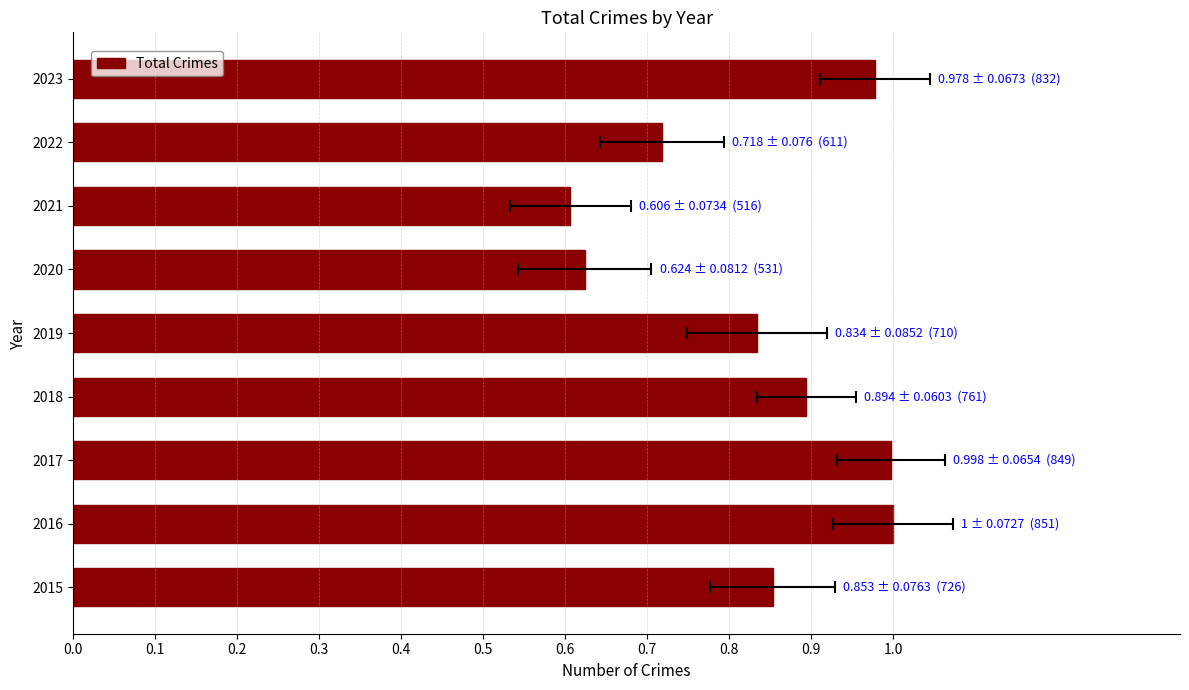

The value at 0.5 is 1.0. True or false?

False